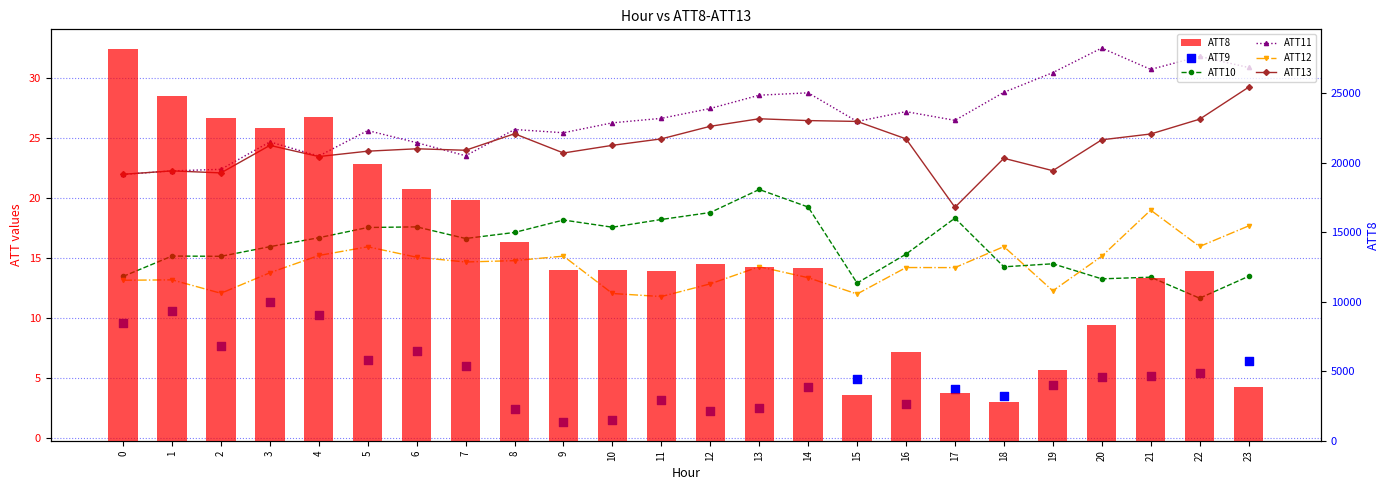

What is the total value across all series at 5?

19989.5